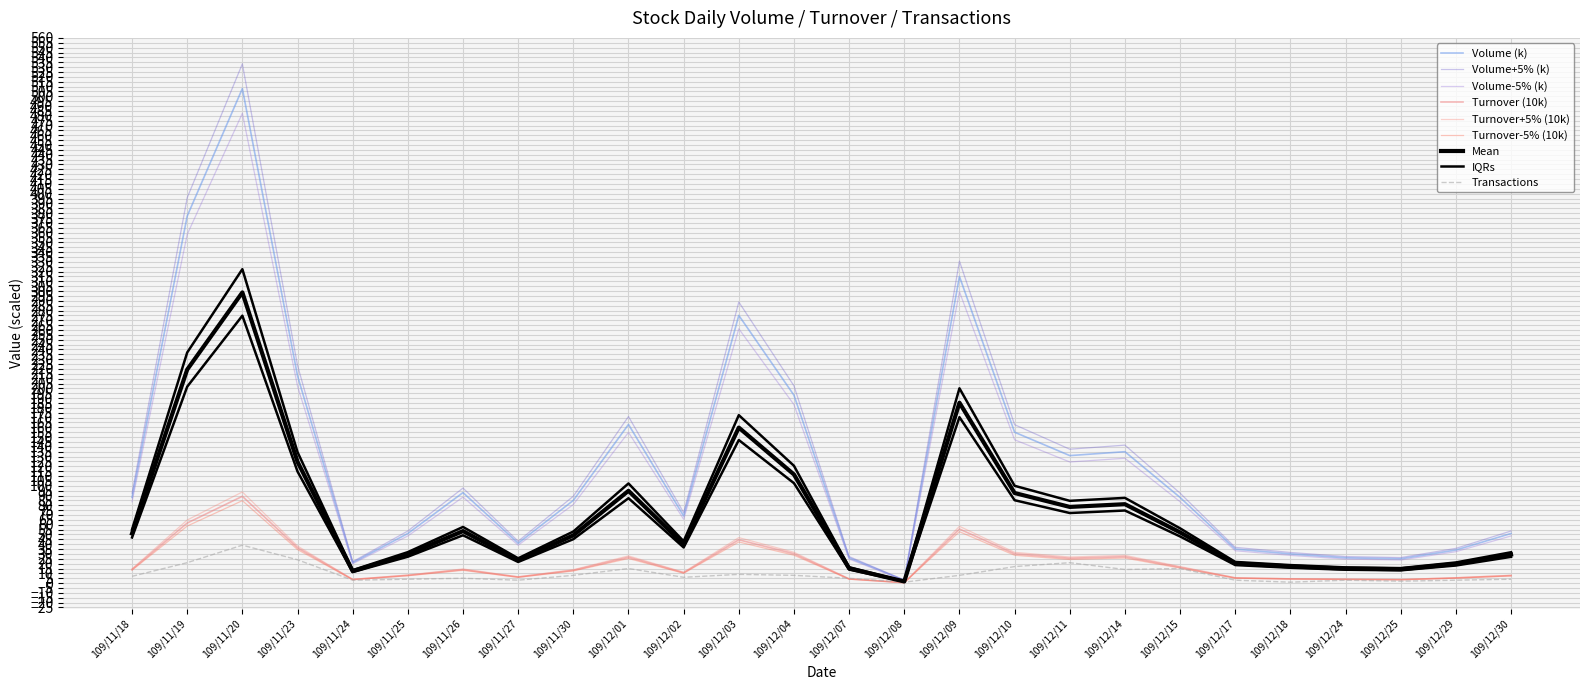

At which label is Volume (col_5) closest to 255?

109/12/03